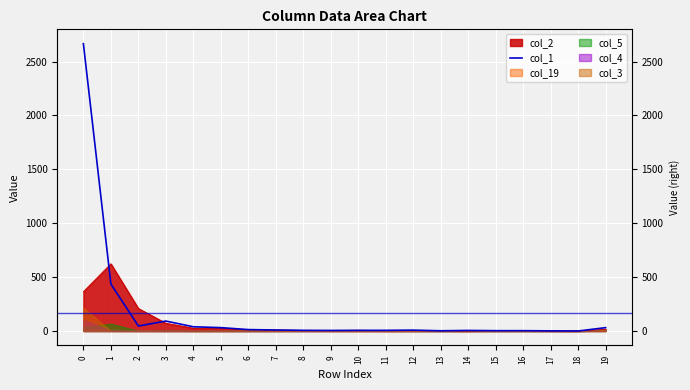

The value at 6 is 20. True or false?

False